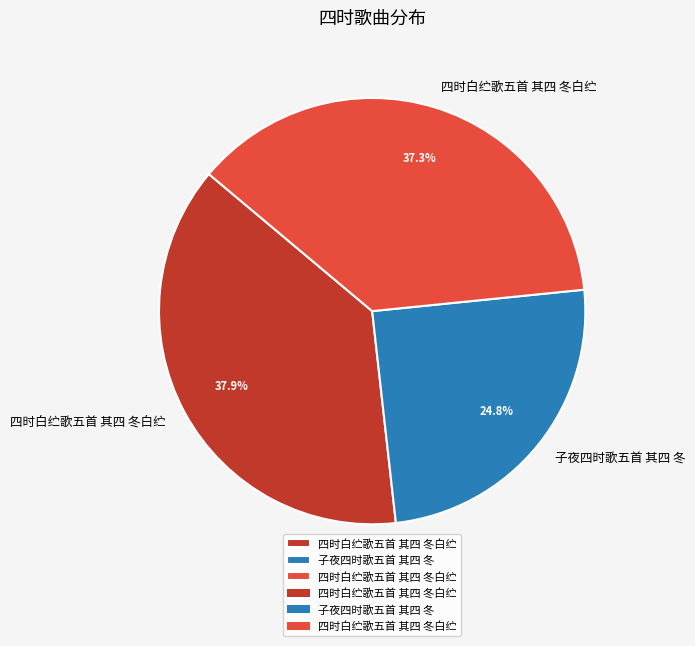

How many slices are in this pie chart?

3